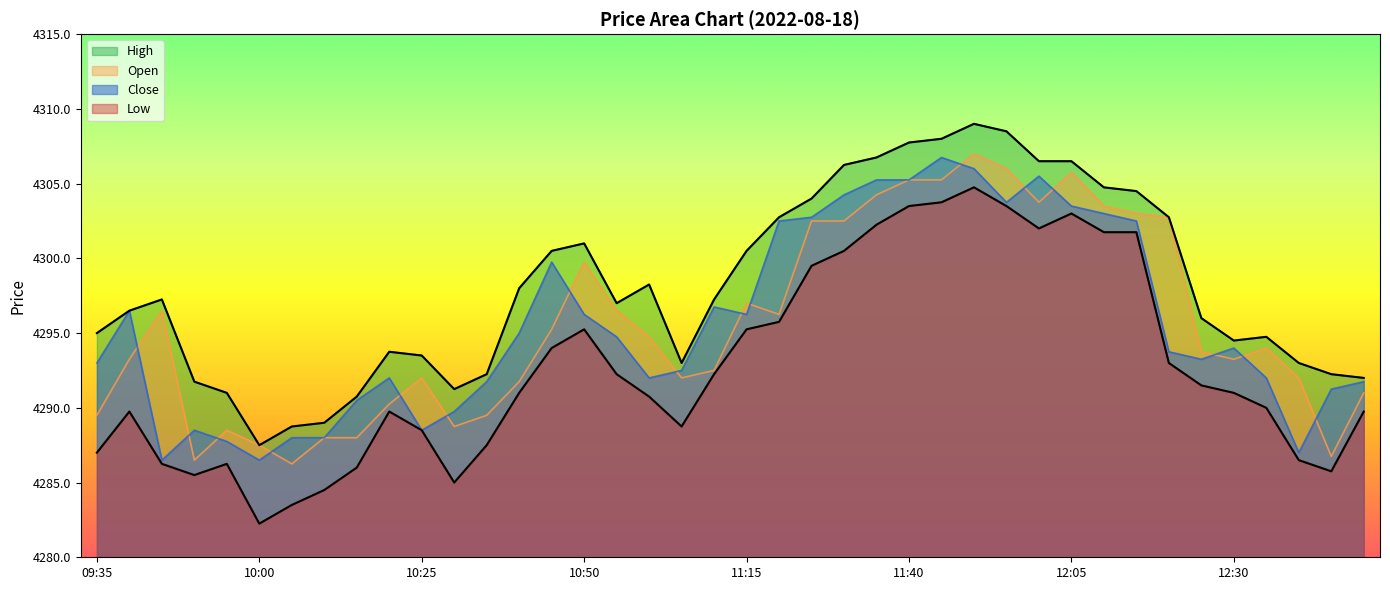

In Close, how many points are higher than both neighbors (excluding endpoints)?

8